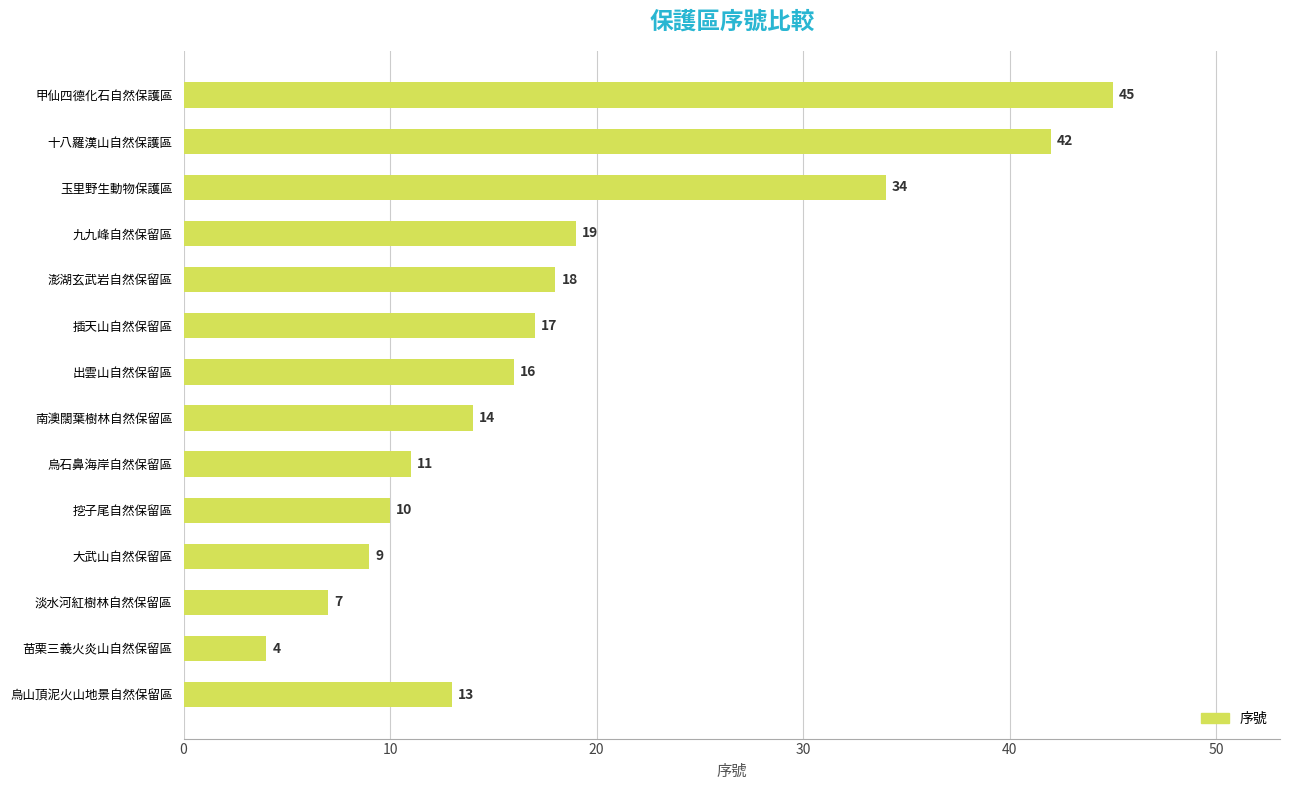

Reading top to bottom, transcribe all the data shown in this chart.

甲仙四德化石自然保護區=45	十八羅漢山自然保護區=42	玉里野生動物保護區=34	九九峰自然保留區=19	澎湖玄武岩自然保留區=18	插天山自然保留區=17	出雲山自然保留區=16	南澳闊葉樹林自然保留區=14	烏石鼻海岸自然保留區=11	挖子尾自然保留區=10	大武山自然保留區=9	淡水河紅樹林自然保留區=7	苗栗三義火炎山自然保留區=4	烏山頂泥火山地景自然保留區=13